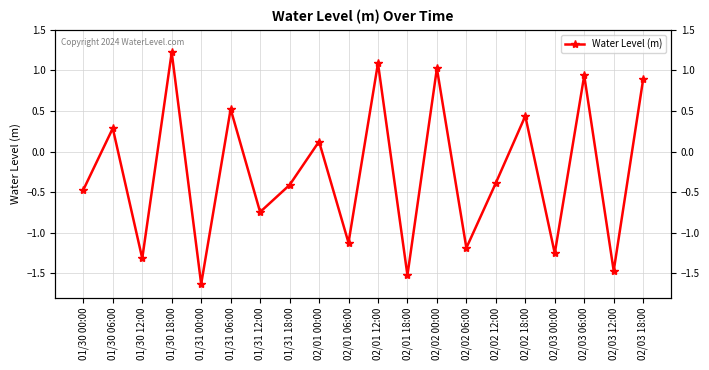

What is the label of the 8th point from the left?

01/31 18:00